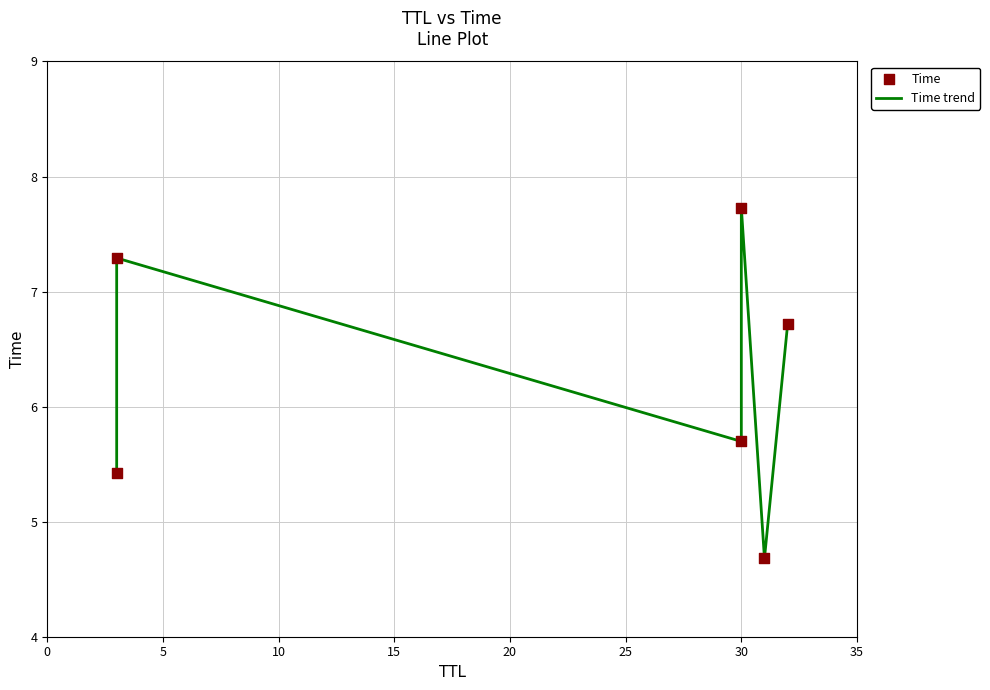

Which series has the widest spread of Y values?

Time trend